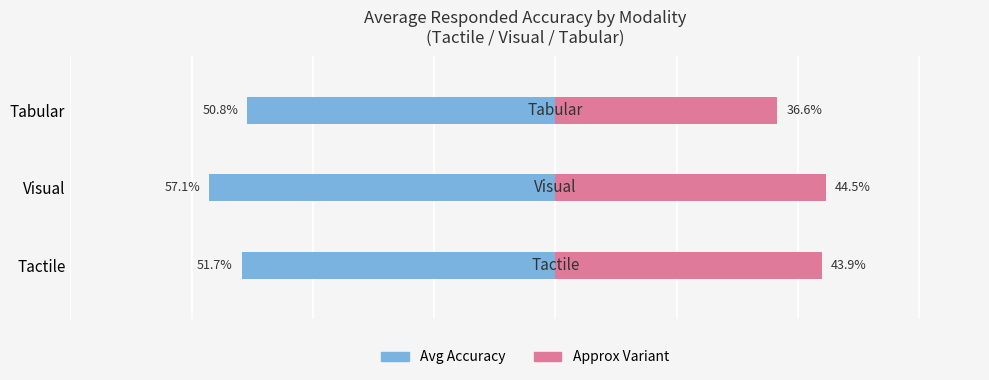

What is the difference between the Left (avg accuracy) values at Tactile and Tabular?

0.9